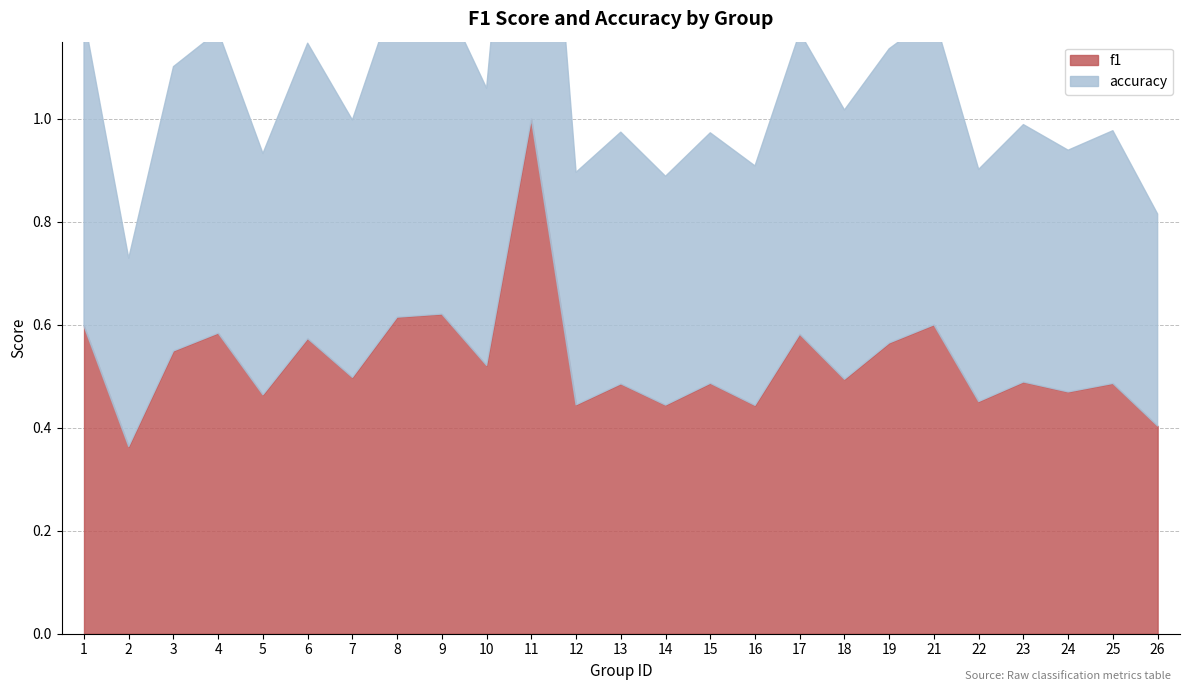

True or false: f1 and accuracy intersect in this chart.

True